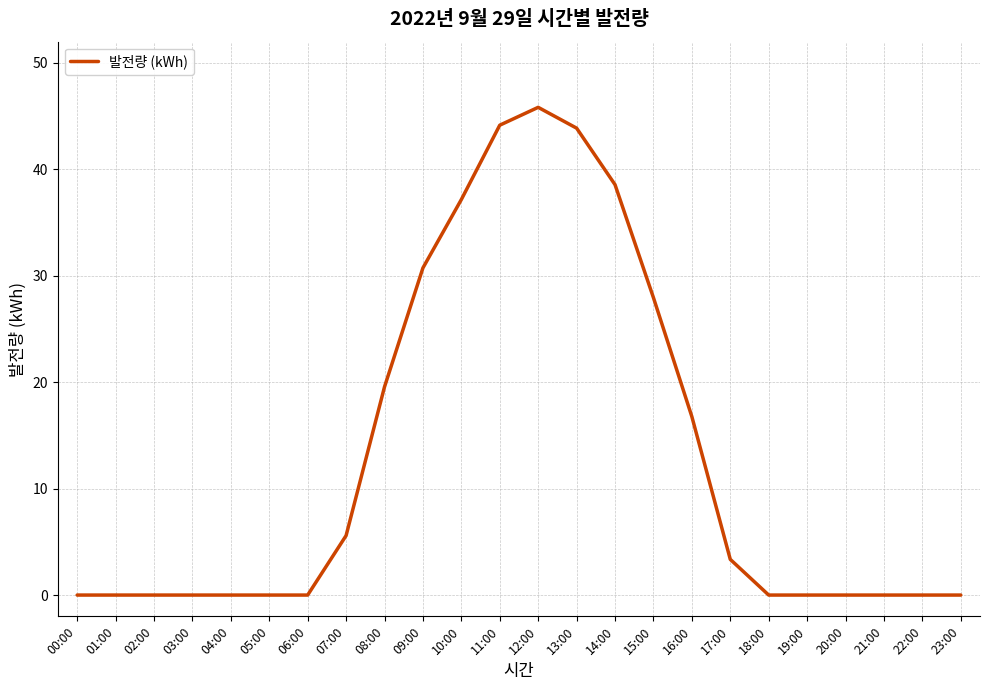

At which label is the value closest to 22?

08:00